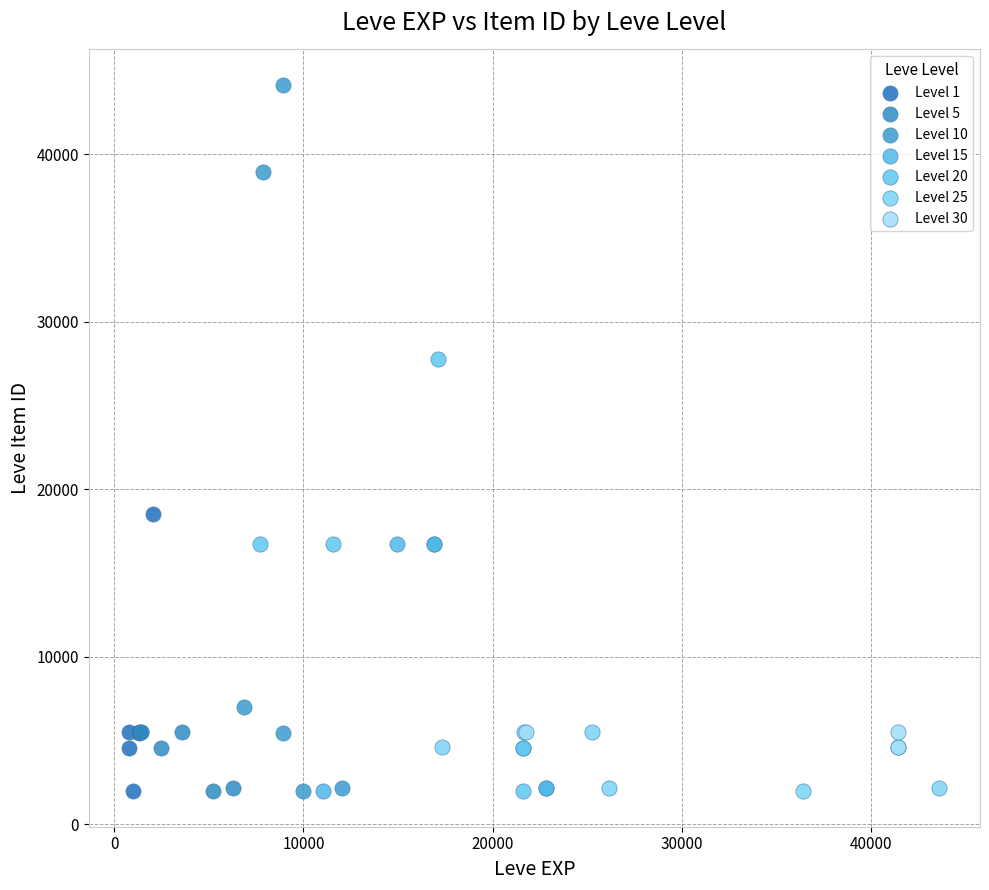

Which series reaches the maximum Y coordinate?

Level 10